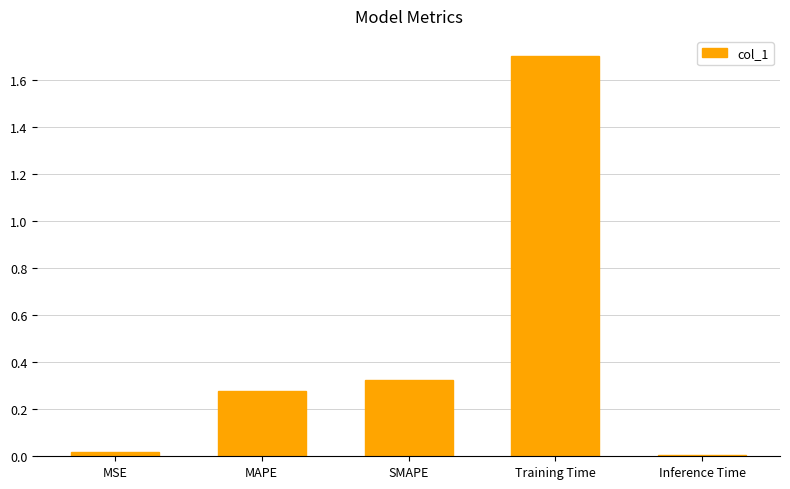

The chart shows a value of 0.5 at MAPE. True or false?

False